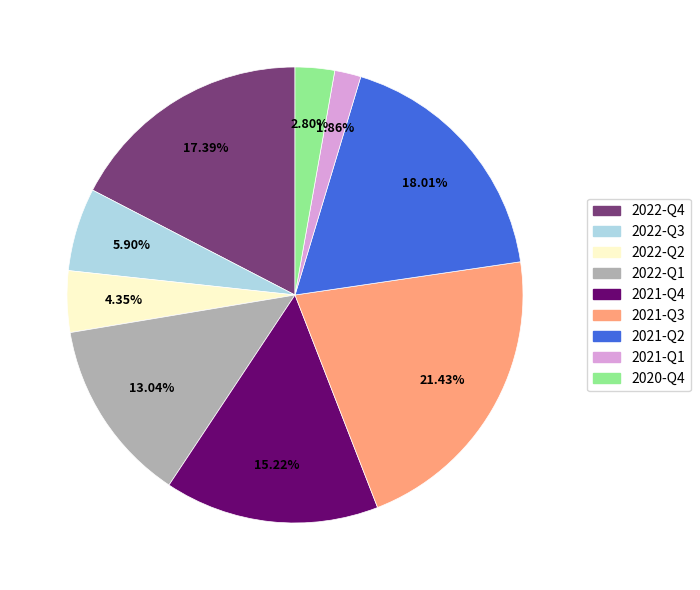

What percentage is the 2022-Q2 slice, to the nearest percent?

4%